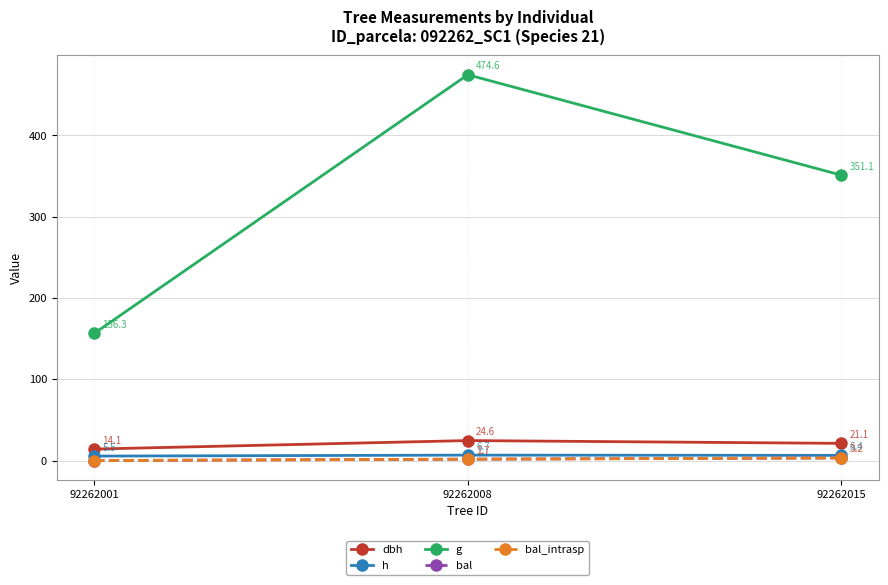

What is the spread (max minus min) of values at 92262001?

156.3